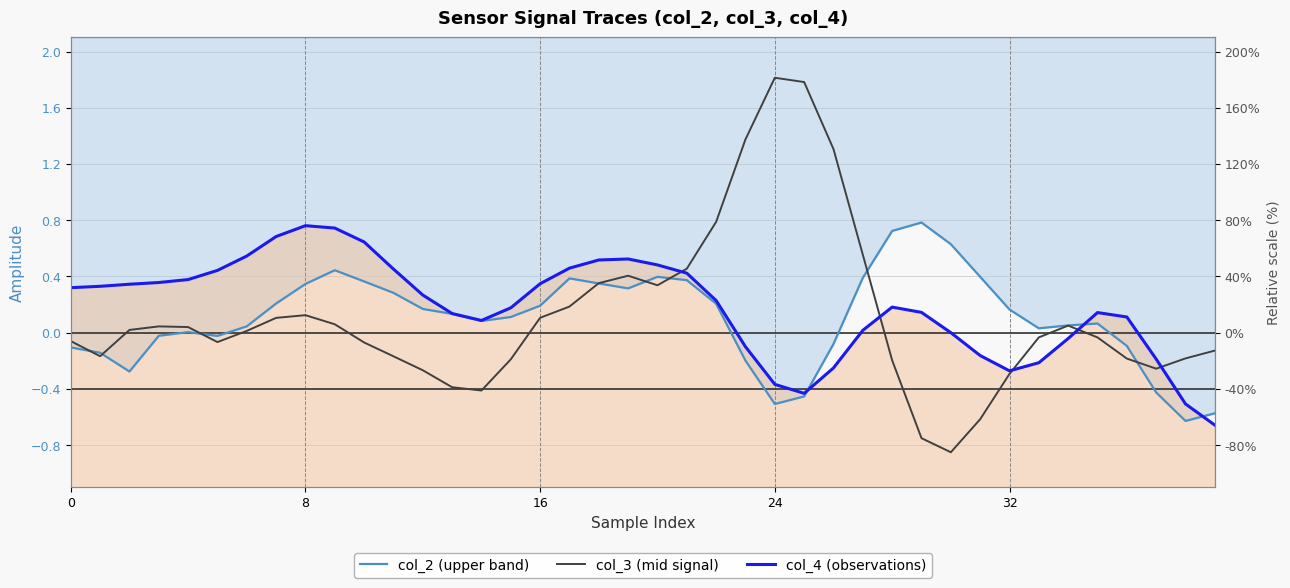

In col_3 (mid signal), how many points are lower than both neighbors (excluding endpoints)?

6